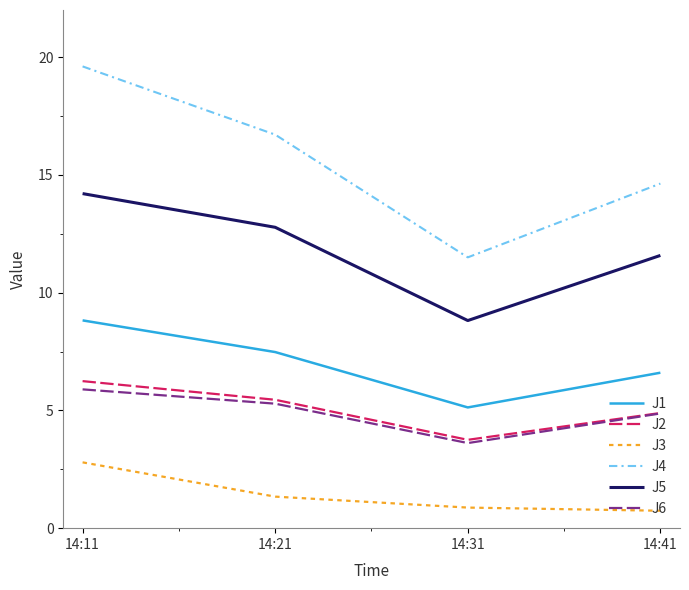

How many values in the J3 series are below 1?

2